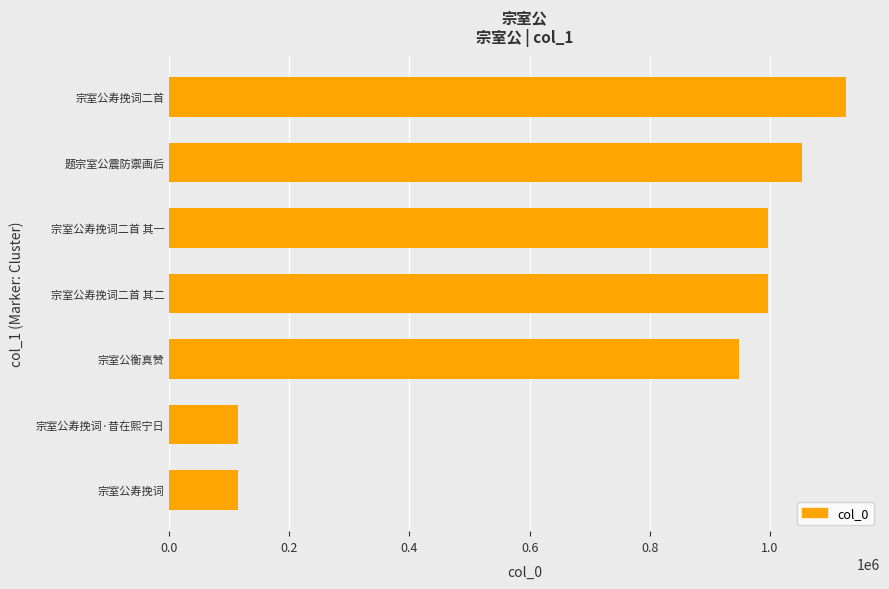

Which has a higher value, 宗室公寿挽词二首 or 宗室公寿挽词二首 其一?

宗室公寿挽词二首